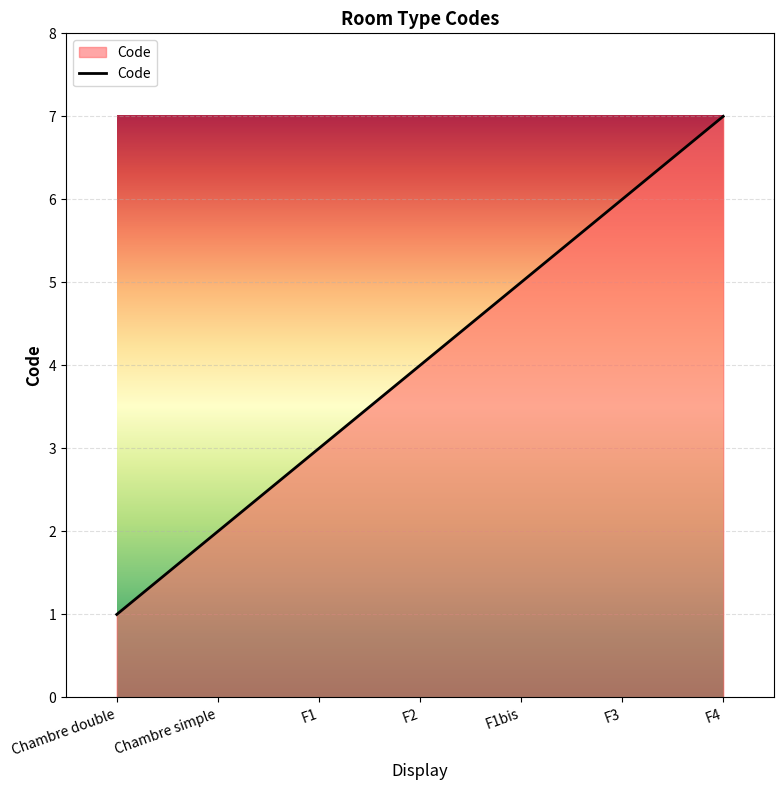

How many values are between 2 and 6?

5